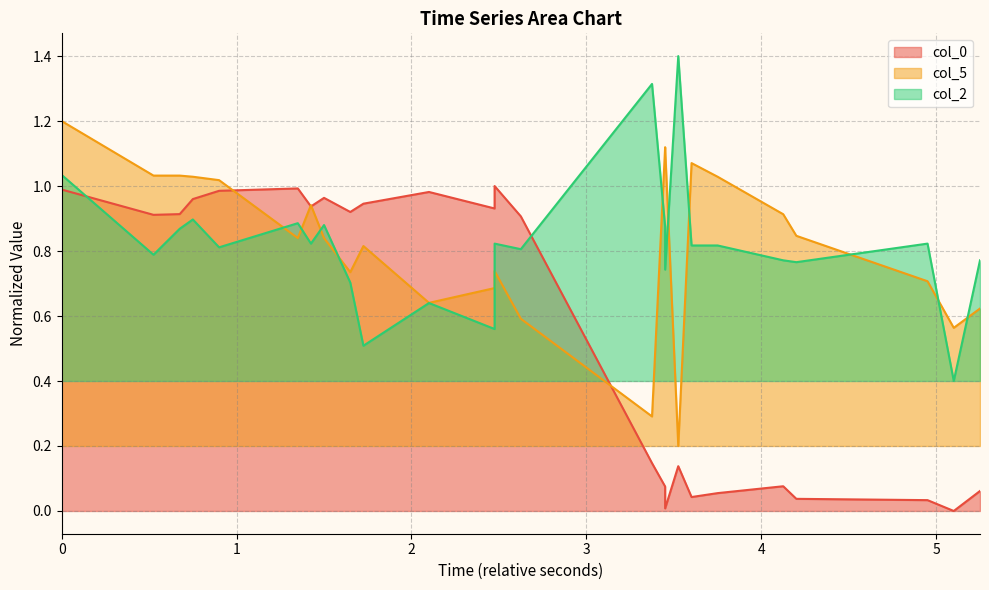

The col_2 series shows 0.5 at 1737353135.1729999. True or false?

False